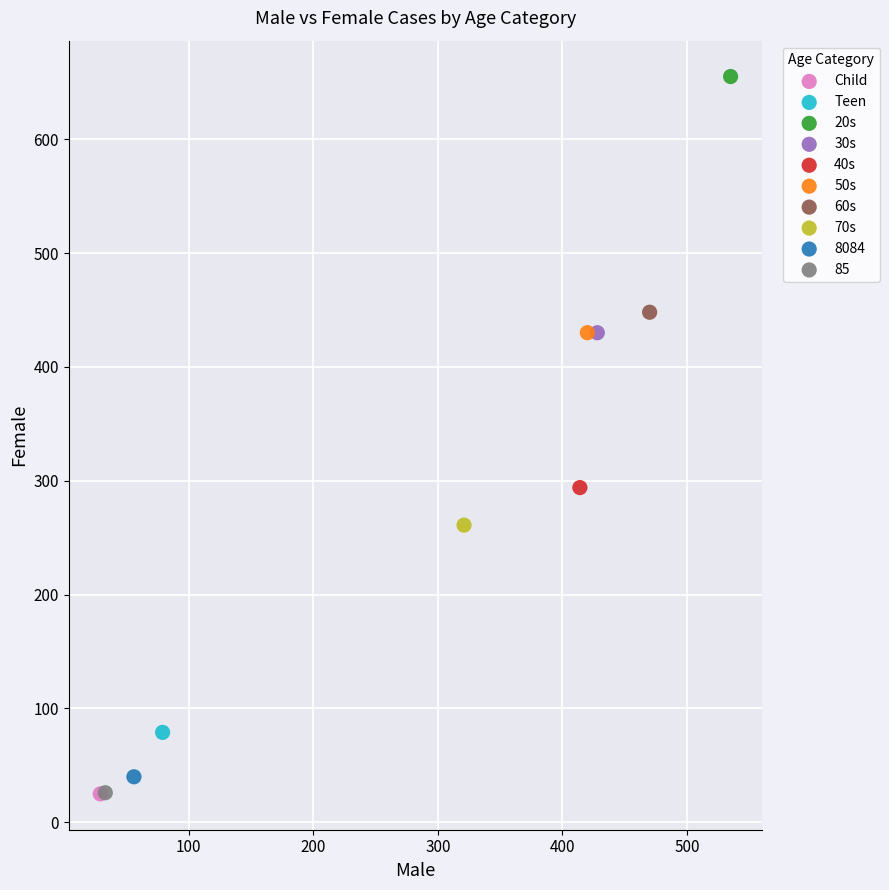

What are all the series names shown in the legend?

Child, Teen, 20s, 30s, 40s, 50s, 60s, 70s, 8084, 85